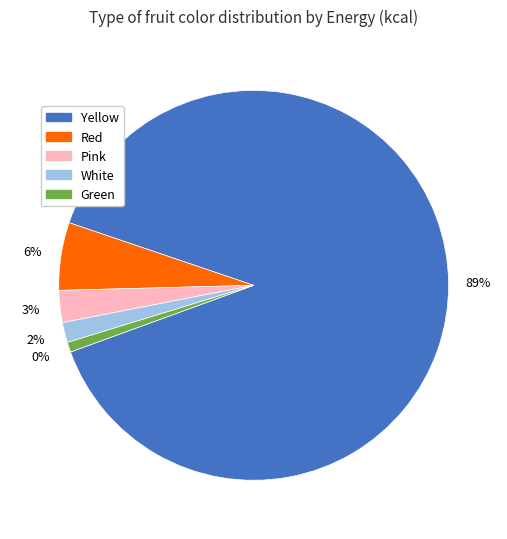

Which has a higher value, Yellow or Pink?

Yellow